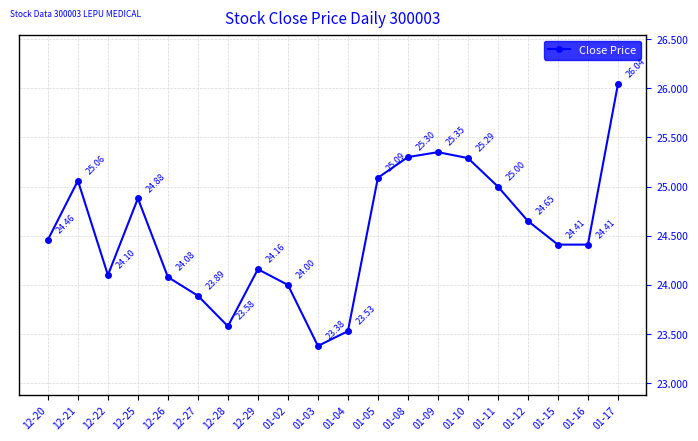

At which category does the data reach its first local peak?

12-21